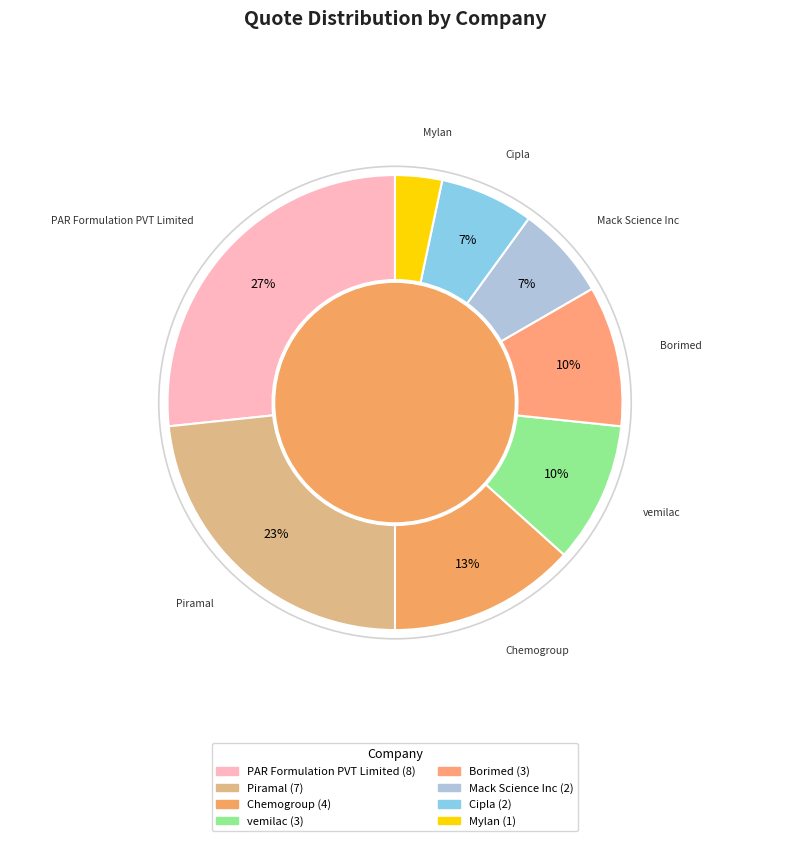

Is PAR Formulation PVT Limited the majority of the pie?

No